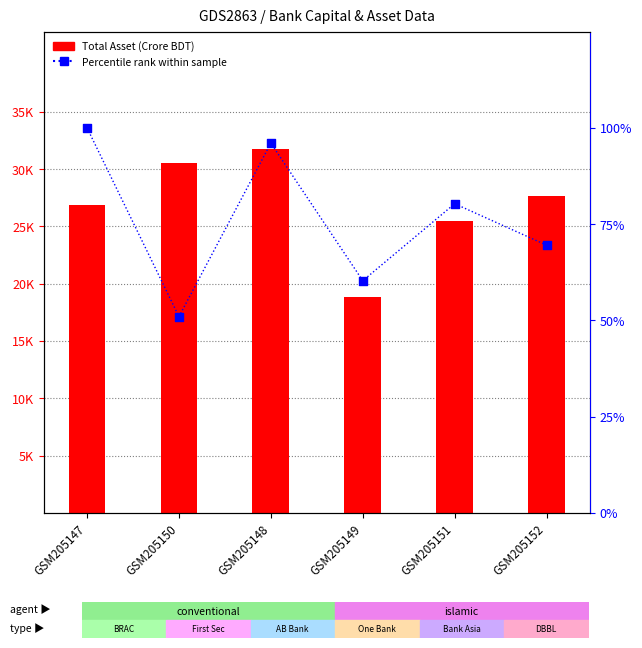

Which series contains the lowest Y value?

Percentile rank within sample